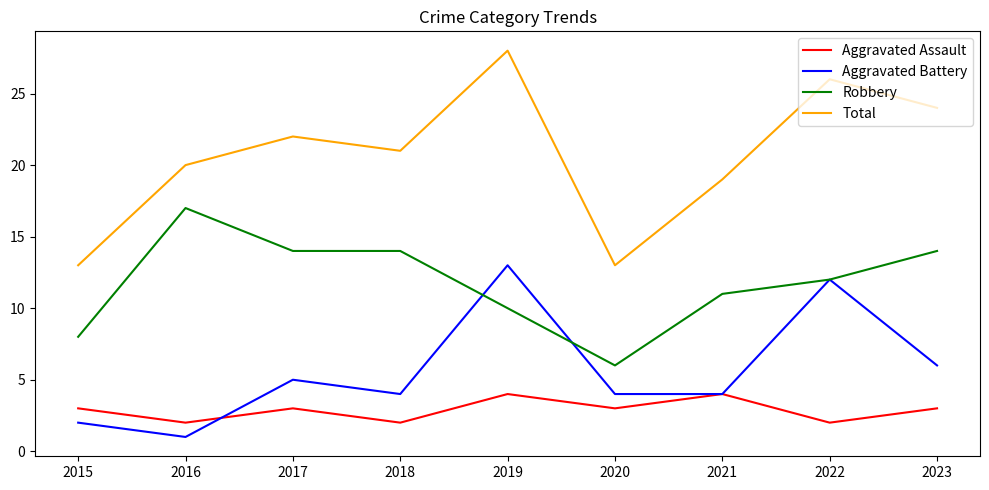

True or false: Total and Robbery cross at least once.

False